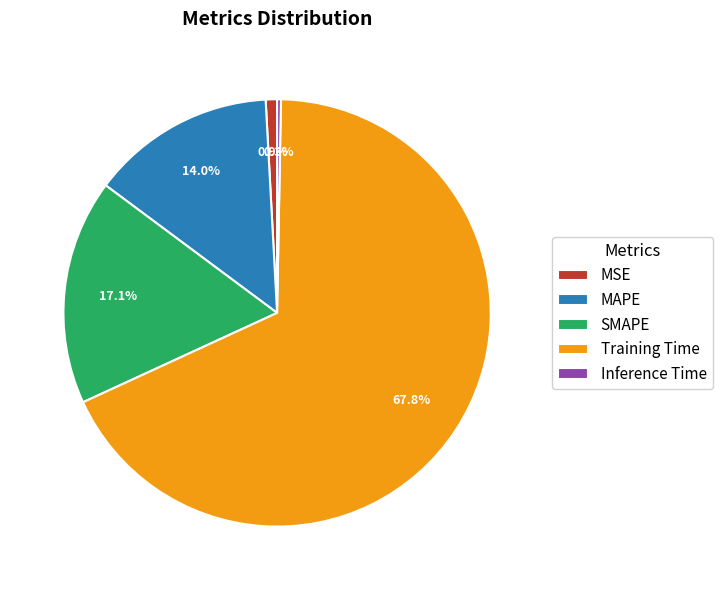

Which slice is the smallest?

Inference Time